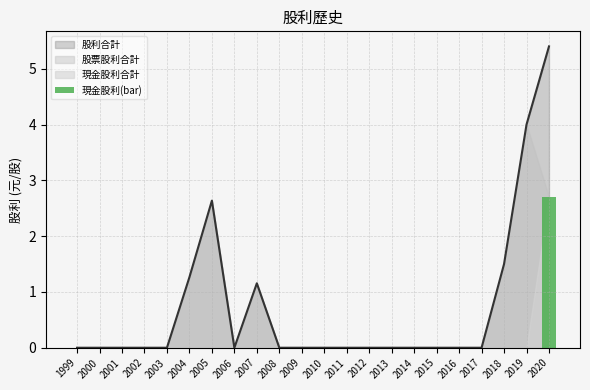

At which label does 股利合計 reach its peak?

2020